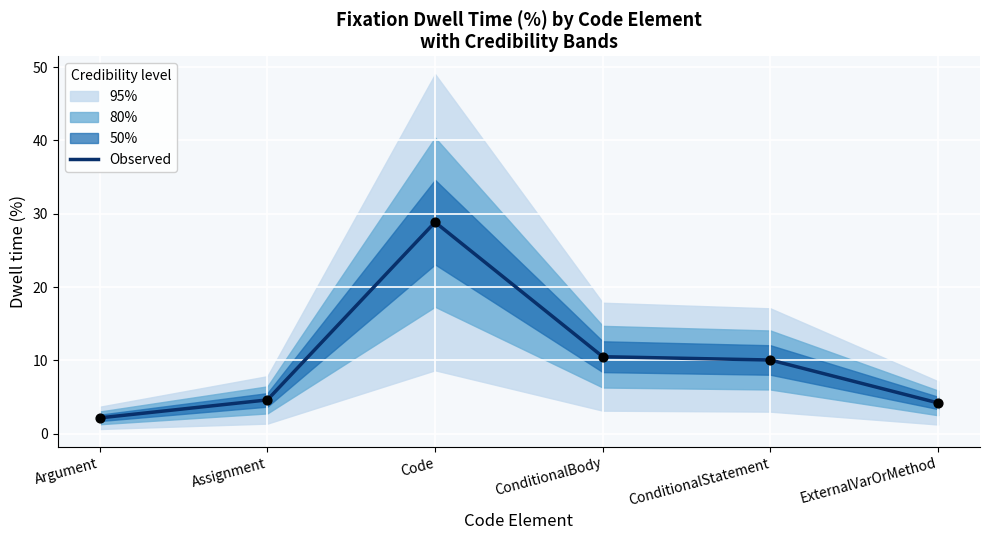

What is the change in value from Assignment to ConditionalStatement?

+5.4